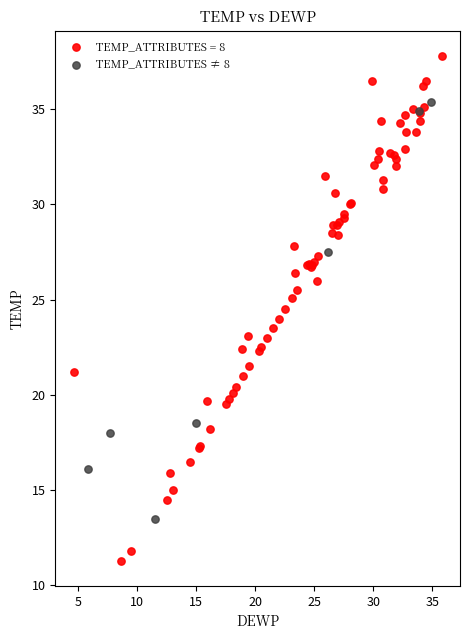

Which series reaches the maximum Y coordinate?

TEMP_ATTRIBUTES = 8